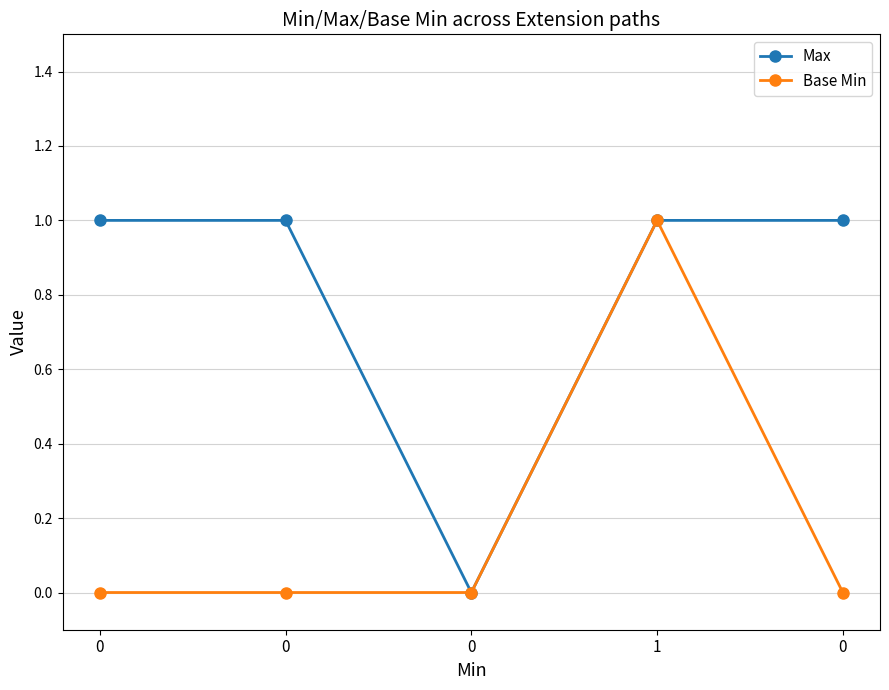

Reading left to right, extract all data points from this chart.

Max: 0=1	0=1	0=0	1=1	0=1
Base Min: 0=0	0=0	0=0	1=1	0=0